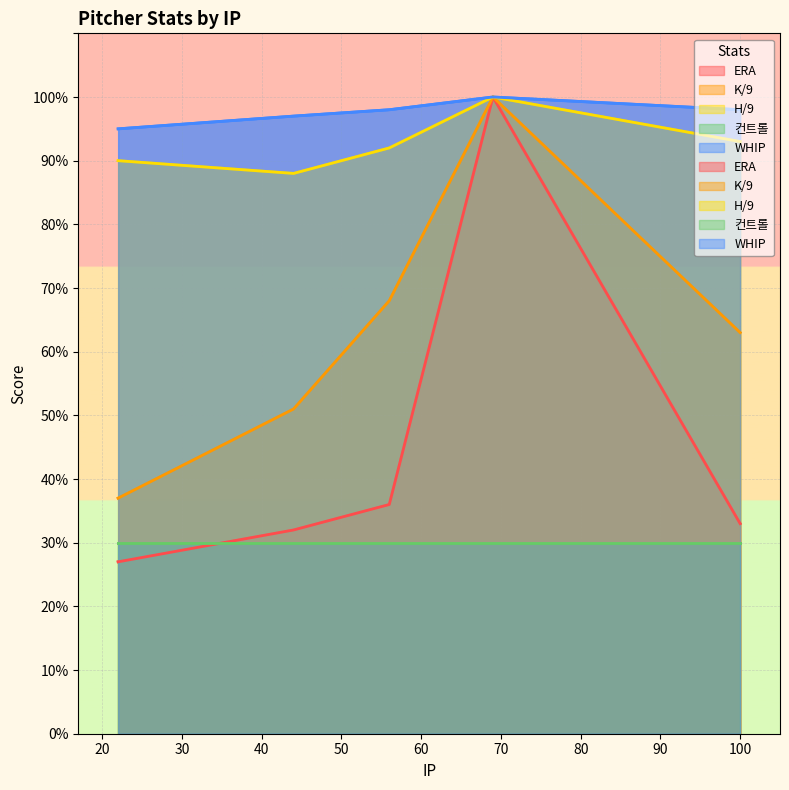

Where is the first local maximum for K/9?

69